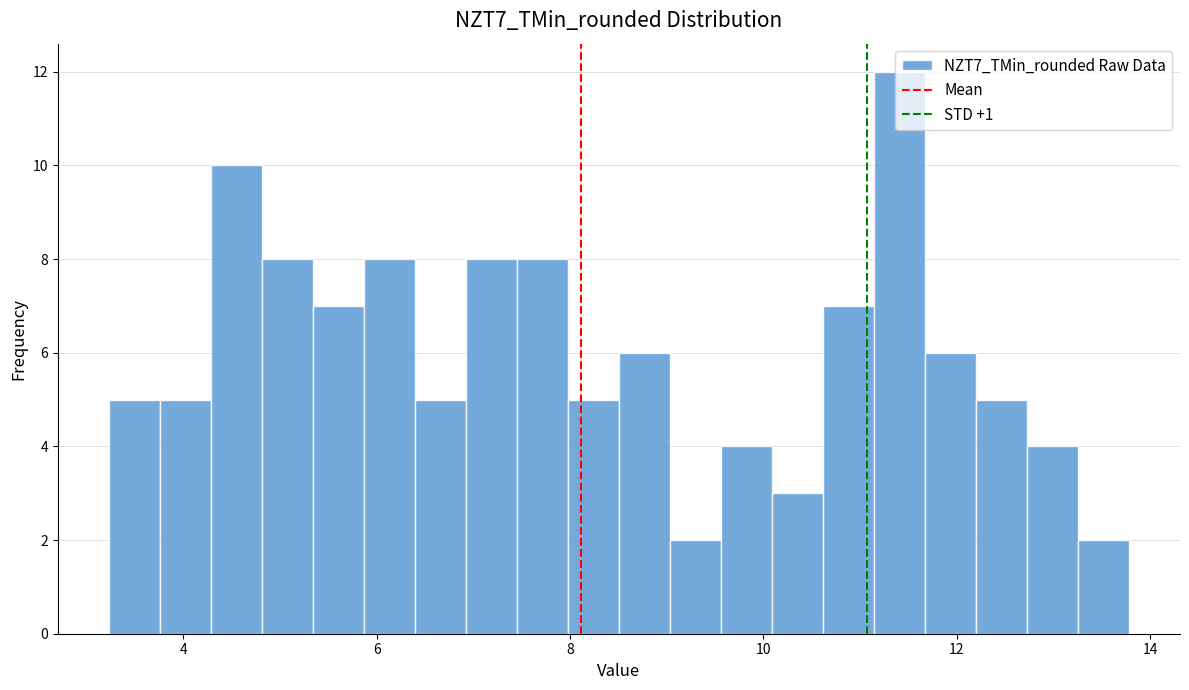

Read against the x-axis, roughly where is the centre of the tallest bar?

11.4